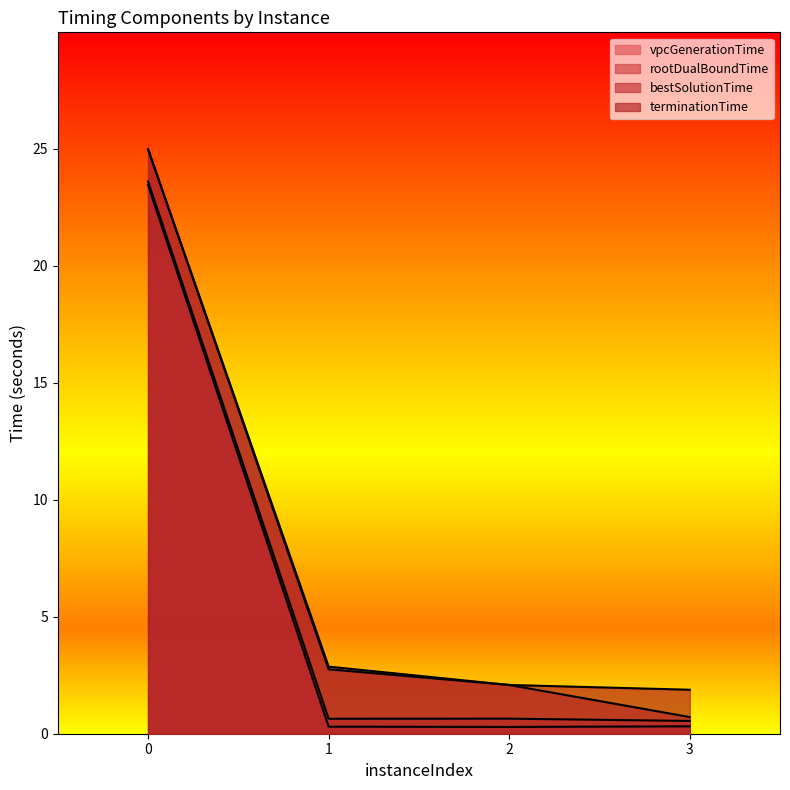

Which series changed the most between 0 and 1?

vpcGenerationTime